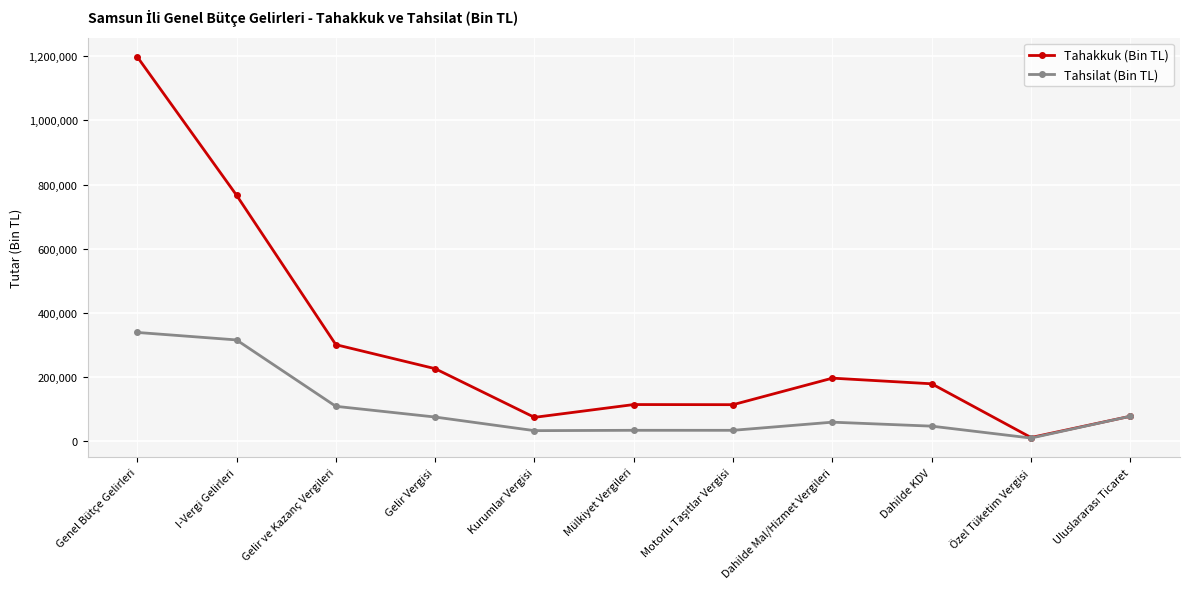

At which label does Tahsilat (Bin TL) reach its peak?

Genel Bütçe Gelirleri